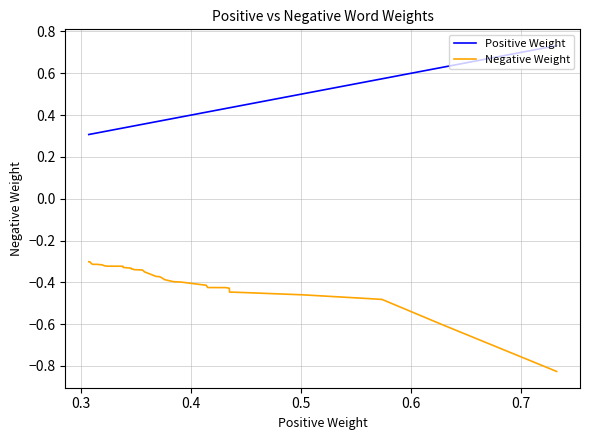

How many Positive Weight values are between 0 and 1?

40